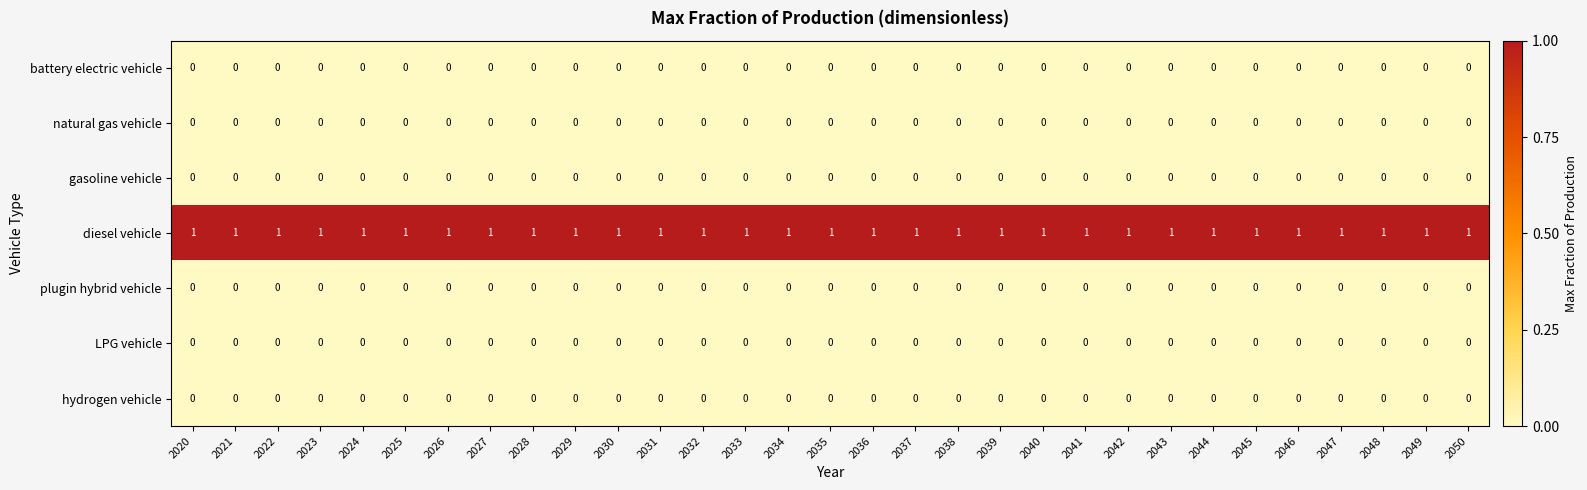

What is the sum of all diesel vehicle values?

31